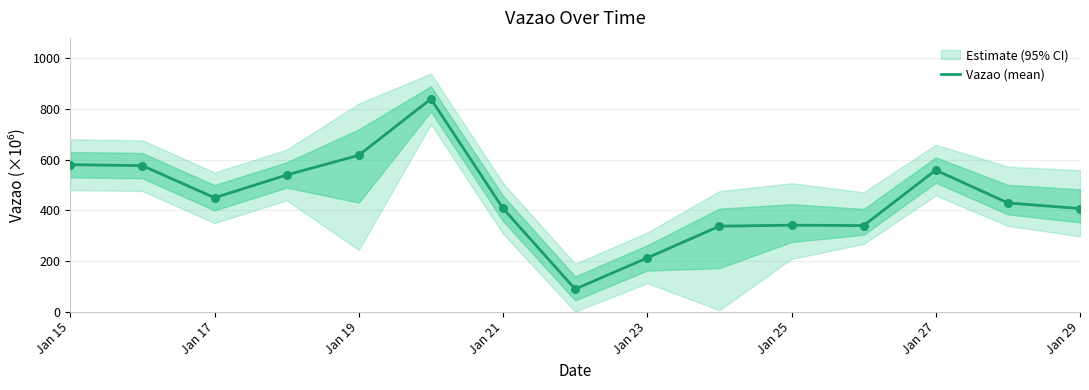

The value of Vazao (mean) at Jan 17 is 449.3. True or false?

True